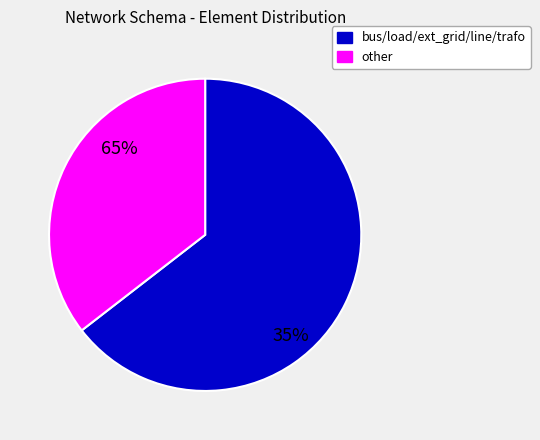

Does ext_grid represent more than half of the total?

No